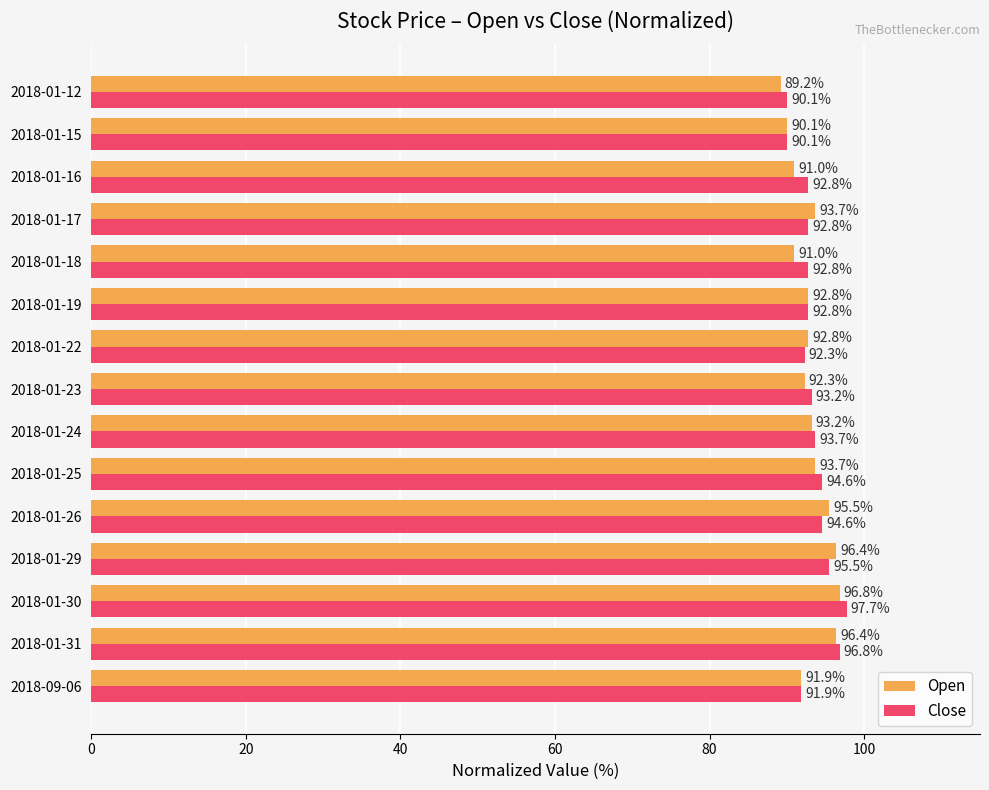

Read the Close value at 2018-01-25.

94.6